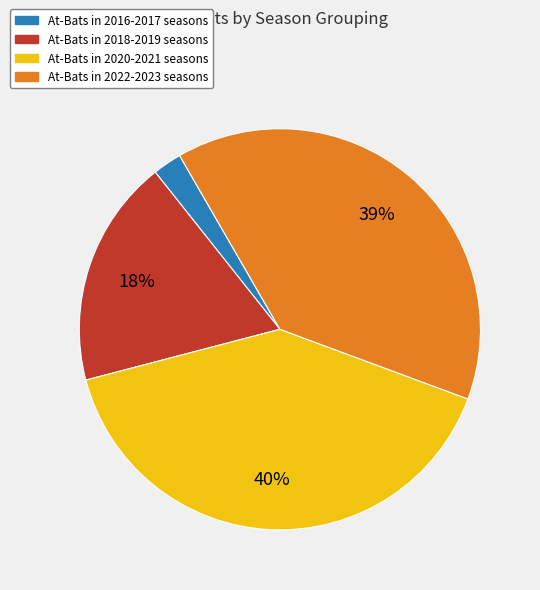

To the nearest percent, what is the difference between the largest and smallest slice percentages?

38%